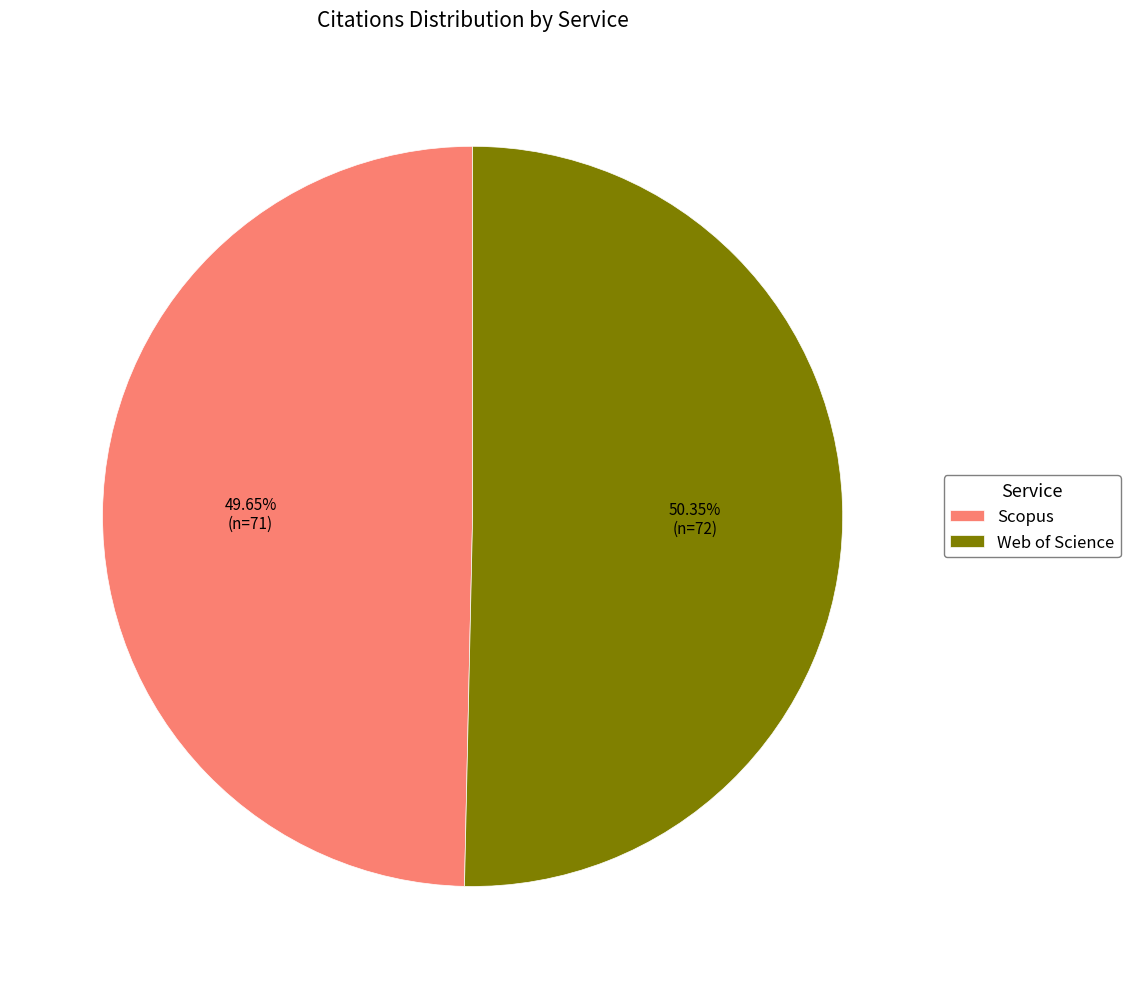

True or false: Scopus accounts for 50% of the total.

True